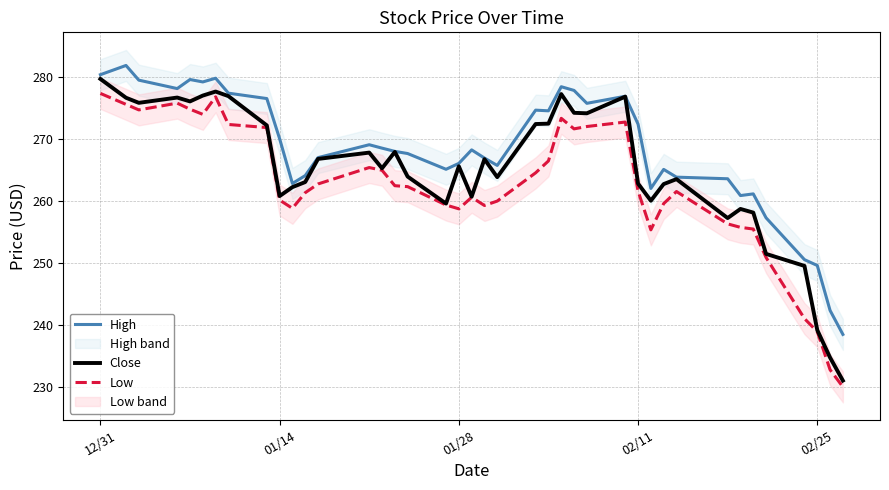

Reading left to right, transcribe all the data shown in this chart.

High: 280.3	281.8	279.5	278.1	279.5	279.2	279.8	277.4	276.5	270.0	262.8	264.0	267.0	269.0	268.5	268.0	267.6	265.1	266.0	268.2	266.9	265.7	274.6	274.5	278.4	277.8	275.7	276.9	272.4	262.0	265.0	263.8	263.5	260.8	261.1	257.2	250.5	249.6	242.3	238.4
Close: 279.6	276.6	275.8	276.6	276.0	277.0	277.6	276.9	272.1	260.8	262.2	263.0	266.7	267.8	265.2	267.9	263.9	259.5	265.5	260.6	266.7	263.8	272.4	272.4	277.2	274.2	274.1	276.8	262.8	260.0	262.7	263.5	257.2	258.7	258.1	251.4	249.5	239.1	234.7	231.0
Low: 277.3	275.5	274.6	275.7	274.8	273.9	276.8	272.3	271.8	260.1	258.8	261.3	262.7	265.4	264.9	262.4	262.3	259.3	258.7	260.5	259.2	259.9	264.5	266.4	273.3	271.6	272.0	272.7	261.6	255.3	259.5	261.5	256.3	255.7	255.4	250.8	241.0	238.9	232.7	230.0